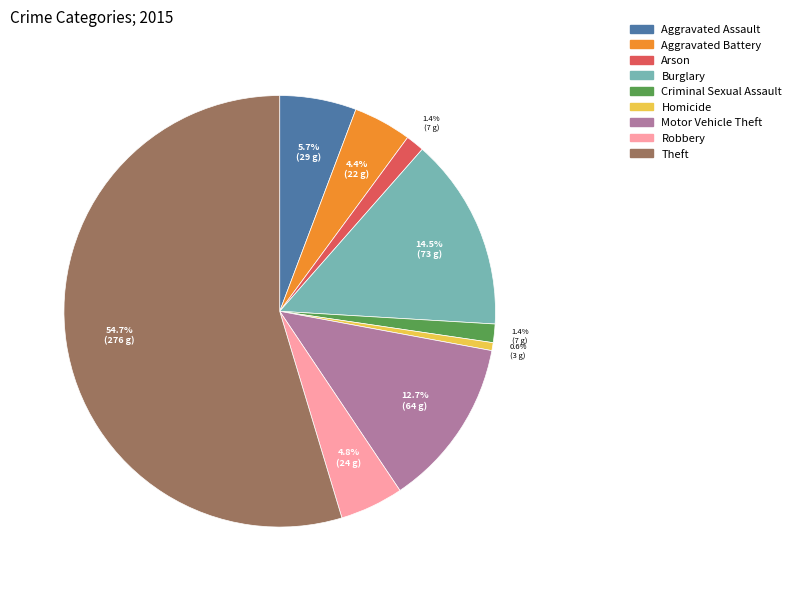

Does Motor Vehicle Theft represent more than half of the total?

No